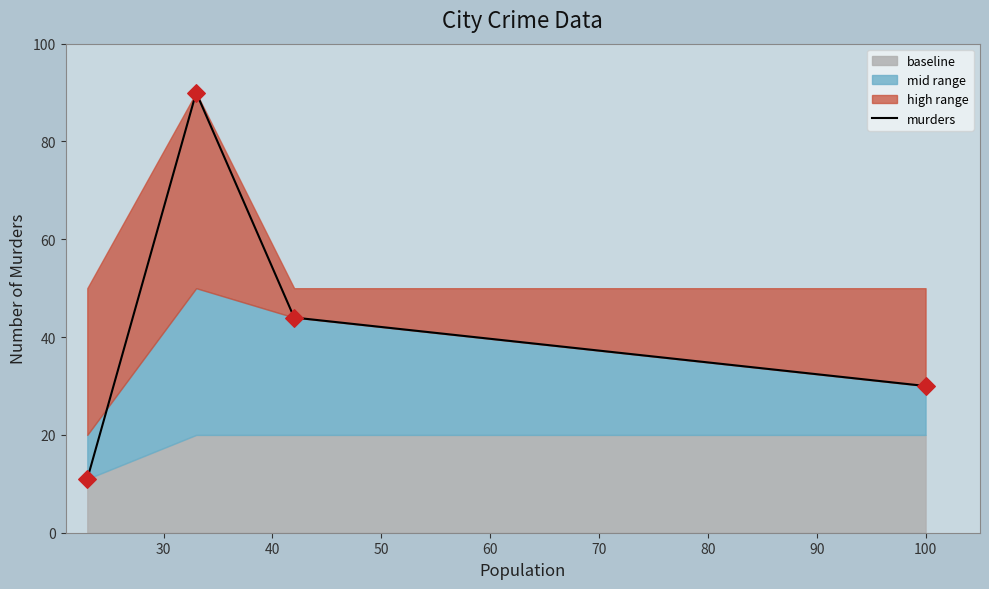

True or false: murders has more than 1 interior local peaks.

False